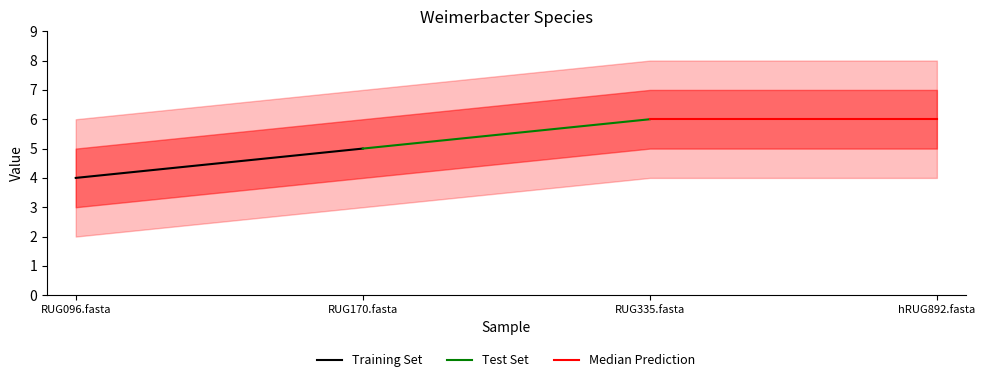

The Training Set series shows 7 at RUG170.fasta. True or false?

False